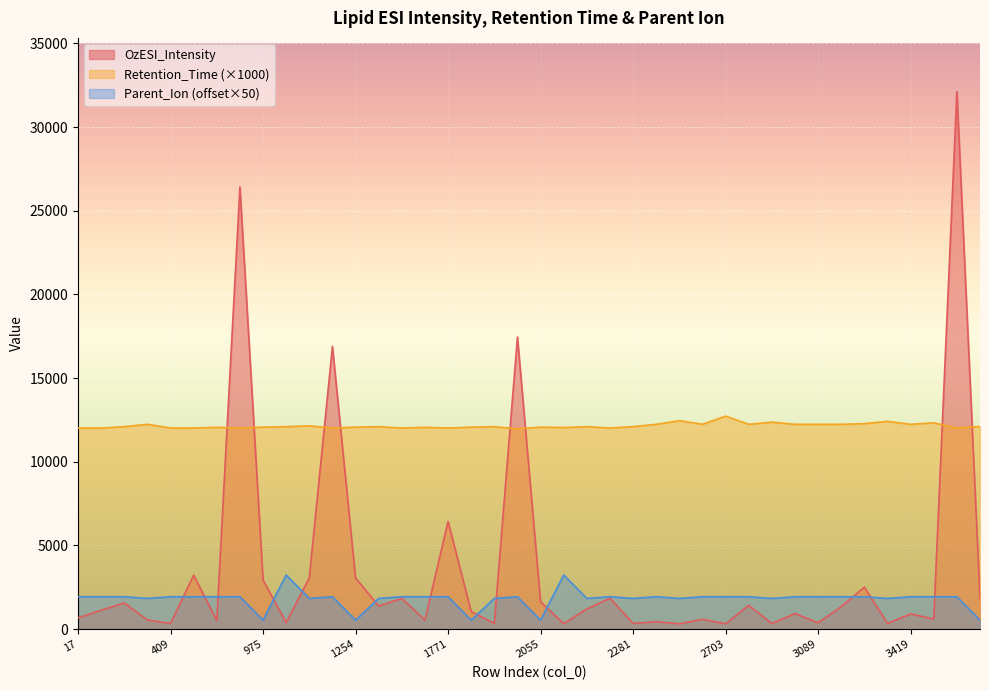

Is it true that OzESI_Intensity equals 603.0 at 3502?

True